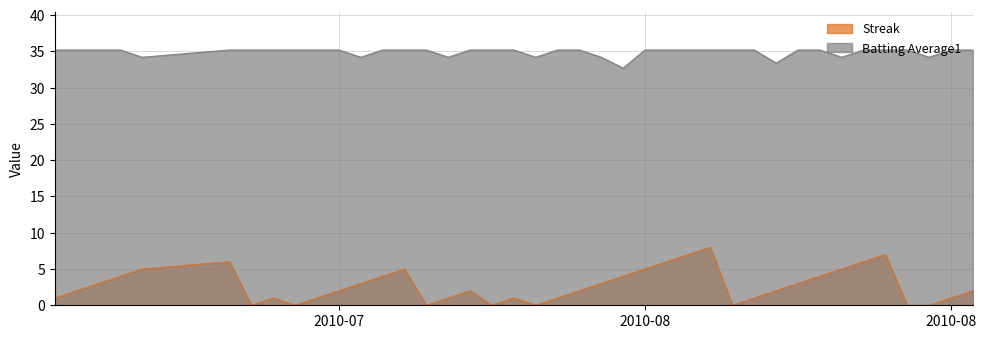

Count the number of categories in the chart.

40